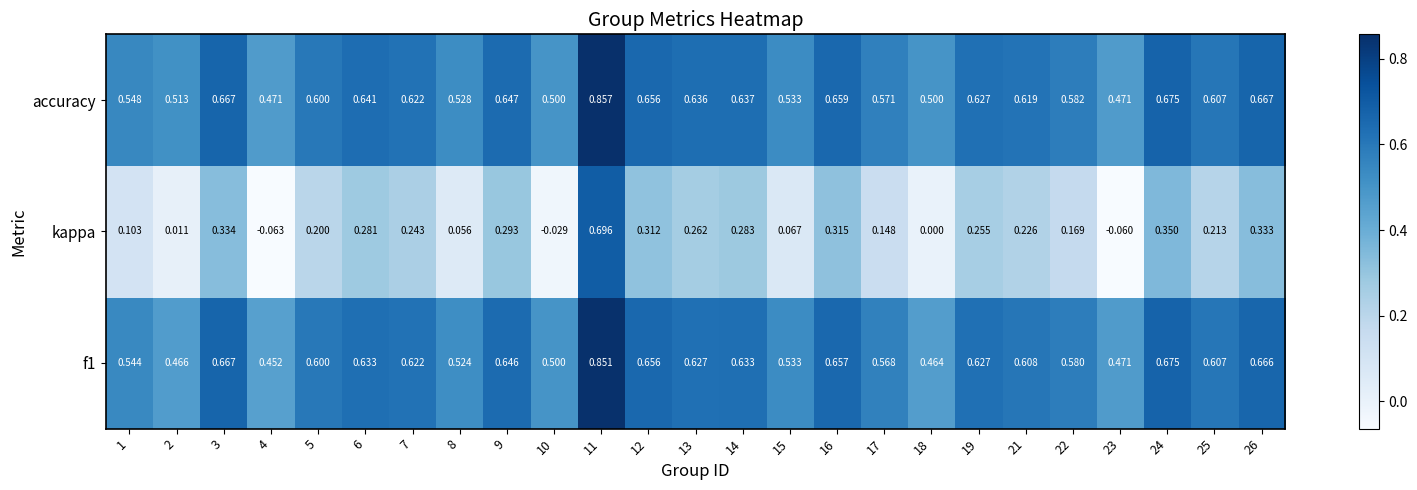

Which series changed the most between 3 and 11?

kappa